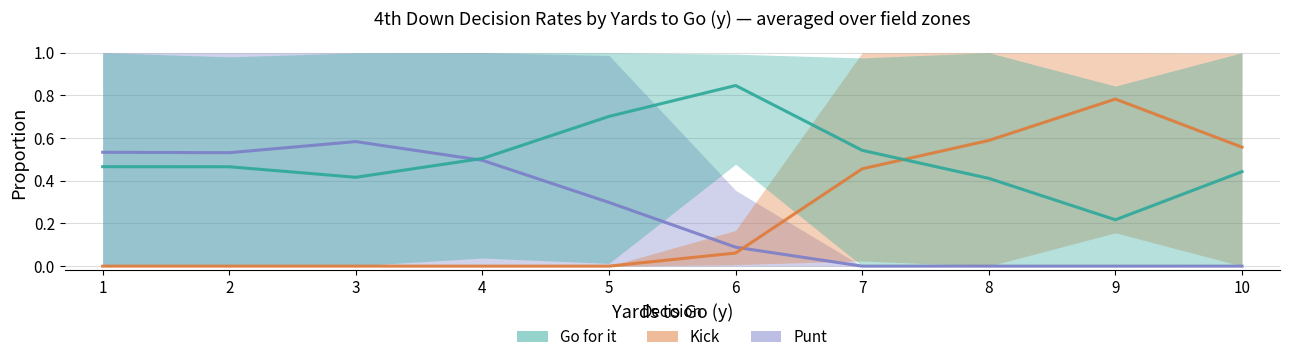

At how many categories does at least one series exceed 0?

10